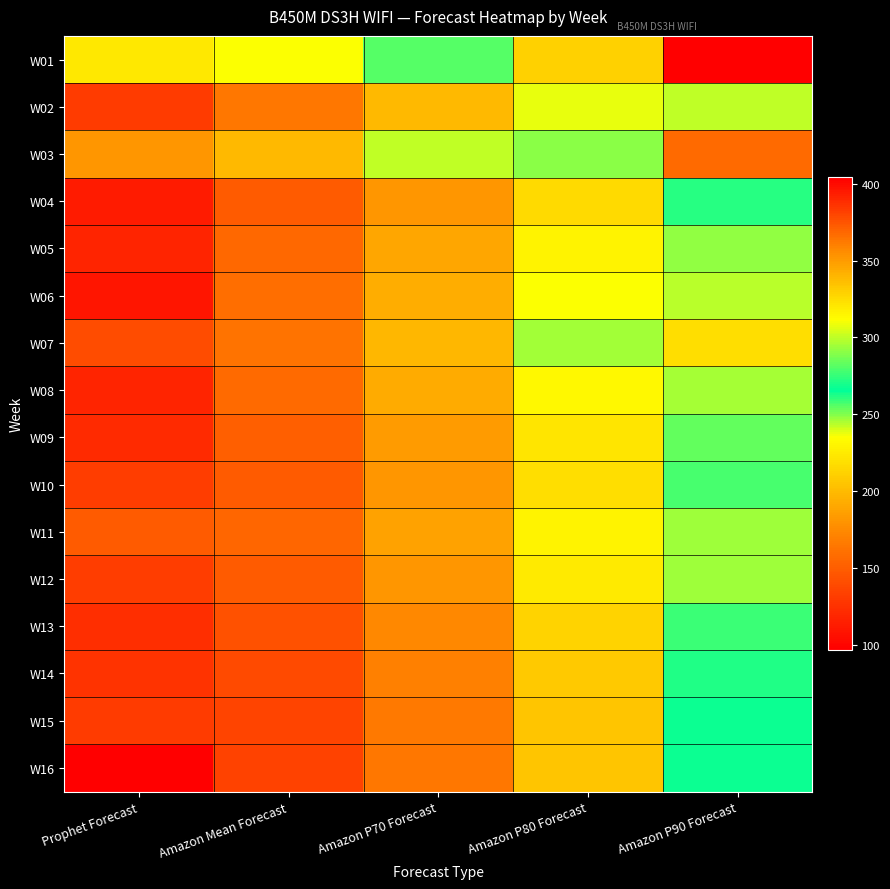

At how many categories does at least one series exceed 157?

5